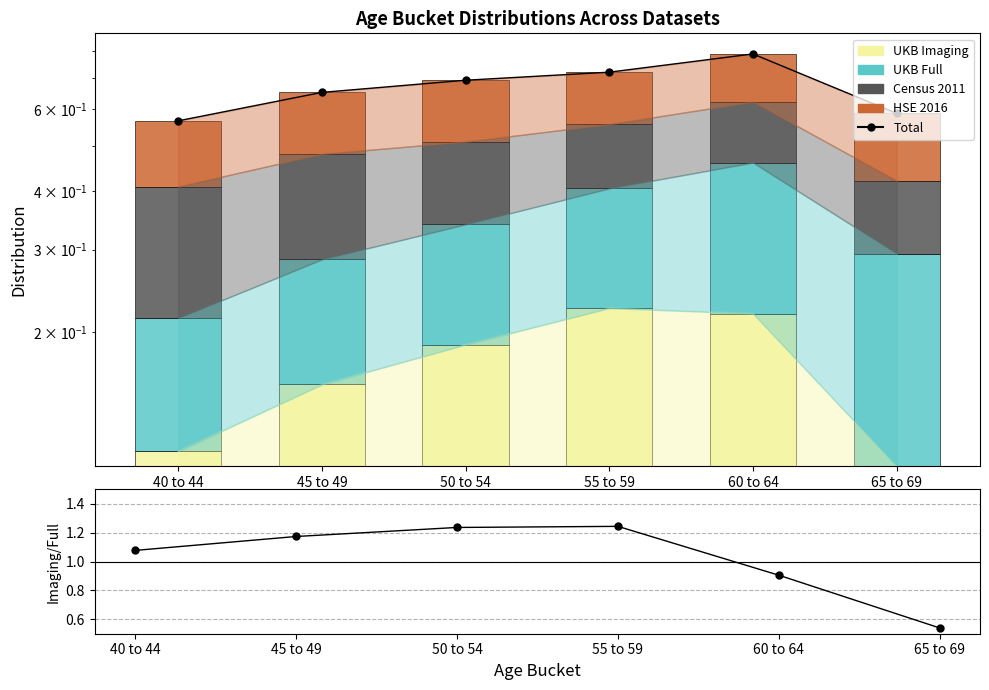

What is the minimum value shown in the chart?

0.1